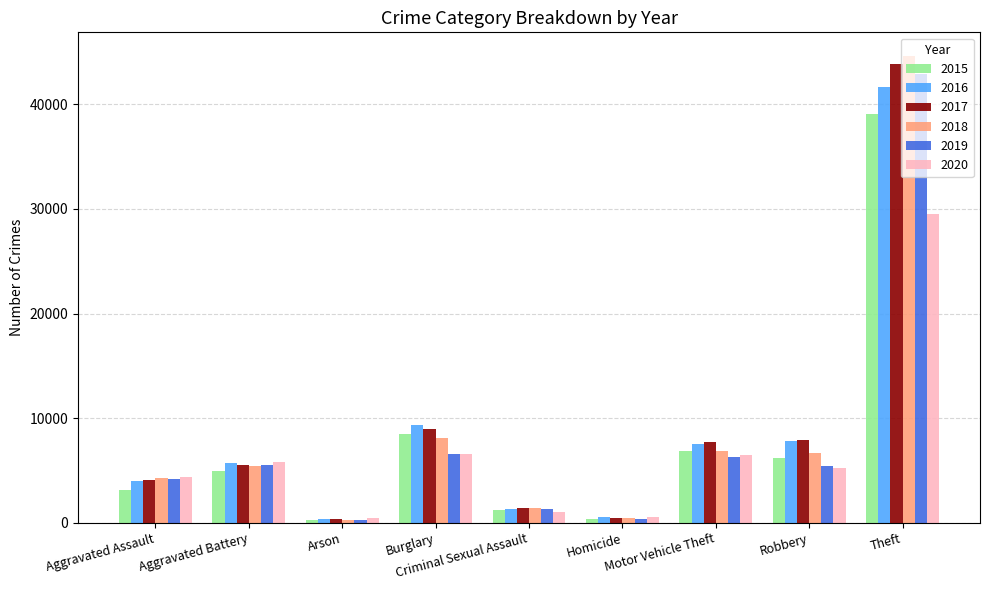

Which series changed the most between Burglary and Robbery?

2015